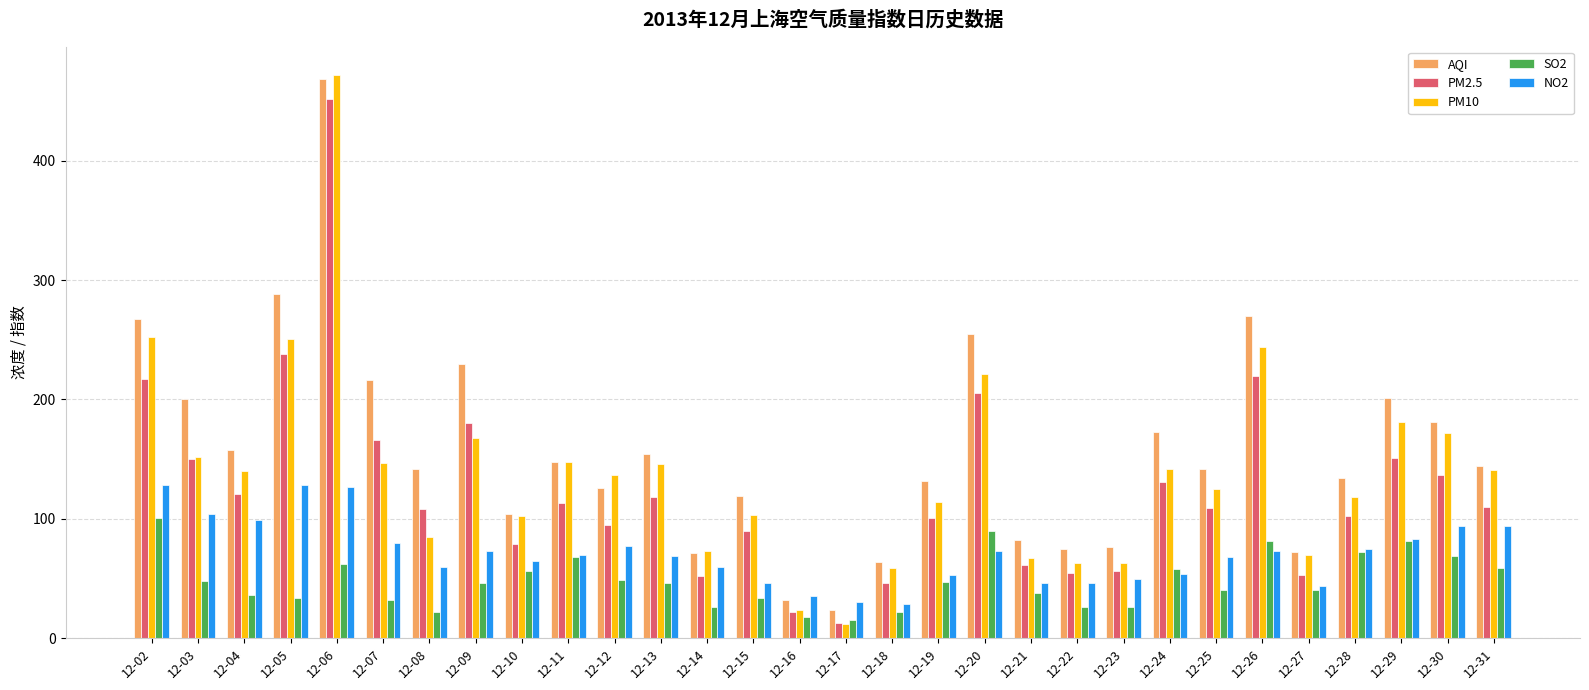

Read the AQI value at 12-12.

126